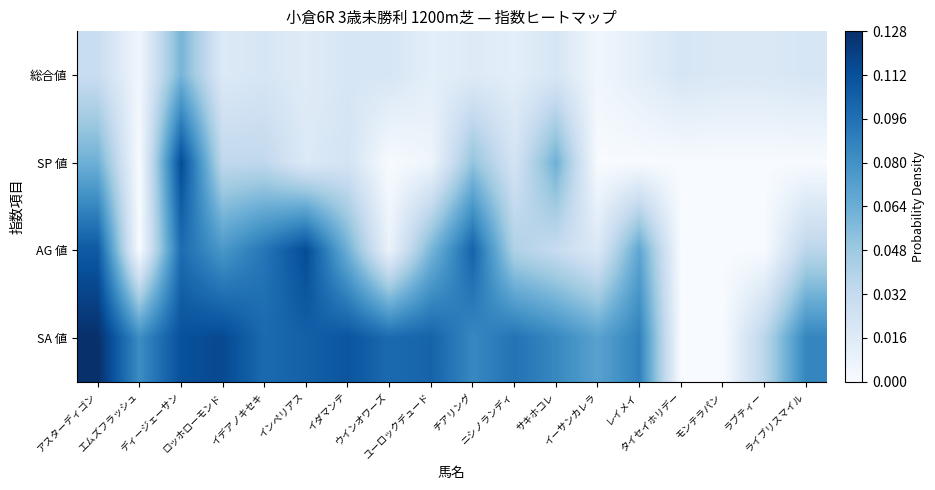

What is the spread (max minus min) of values at ライブリスマイル?

0.1